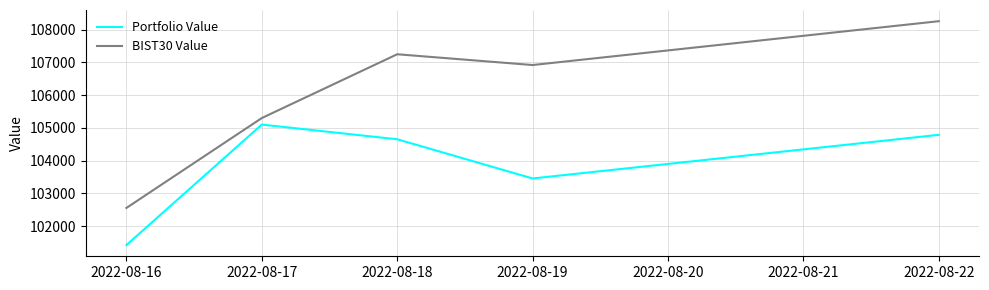

Rank the categories by BIST30 Value value from highest to lowest.

2022-08-22, 2022-08-18, 2022-08-19, 2022-08-17, 2022-08-16